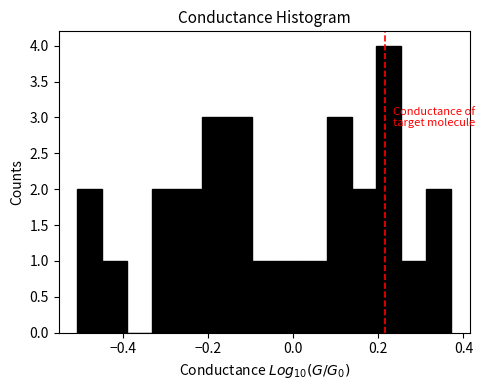

Read against the x-axis, roughly where is the centre of the tallest bar?

0.22